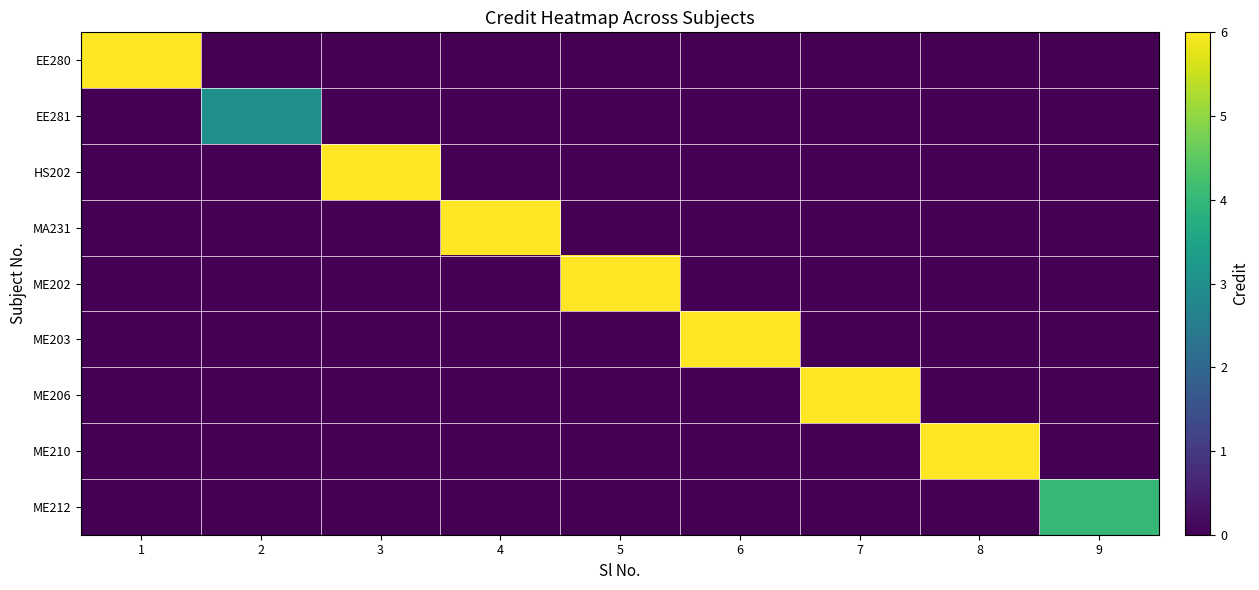

List the series in order of their peak value, lowest first.

EE281, ME212, EE280, HS202, MA231, ME202, ME203, ME206, ME210